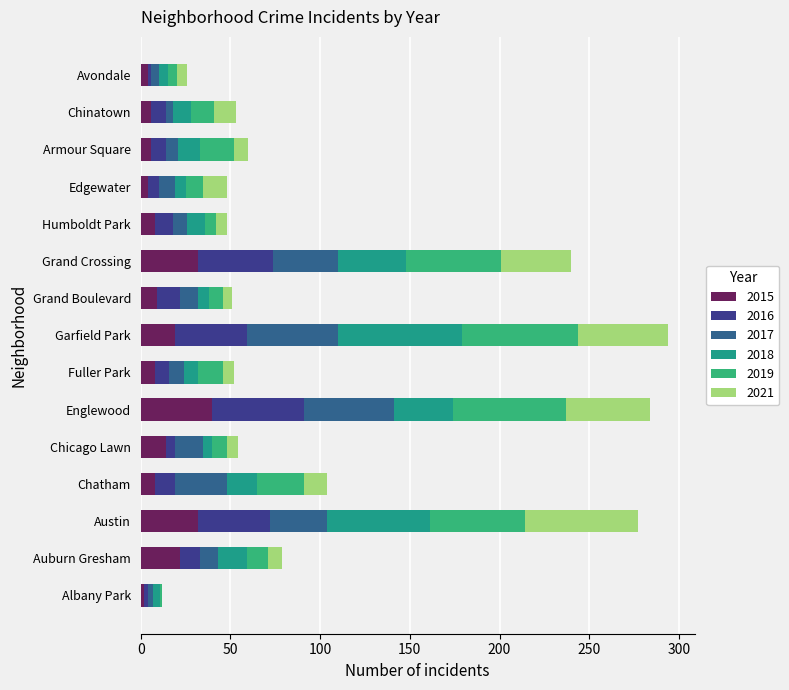

Reading left to right, transcribe all the data shown in this chart.

2015: 2	22	32	8	14	40	8	19	9	32	8	4	6	6	4
2017: 3	10	32	29	16	50	8	51	10	36	8	9	7	4	4
2018: 4	16	57	17	5	33	8	69	6	38	10	6	12	10	5
2021: 0	8	63	13	6	47	6	50	5	39	6	13	8	12	6
2019: 1	12	53	26	8	63	14	65	8	53	6	10	19	13	5
2016: 2	11	40	11	5	51	8	40	13	42	10	6	8	8	2